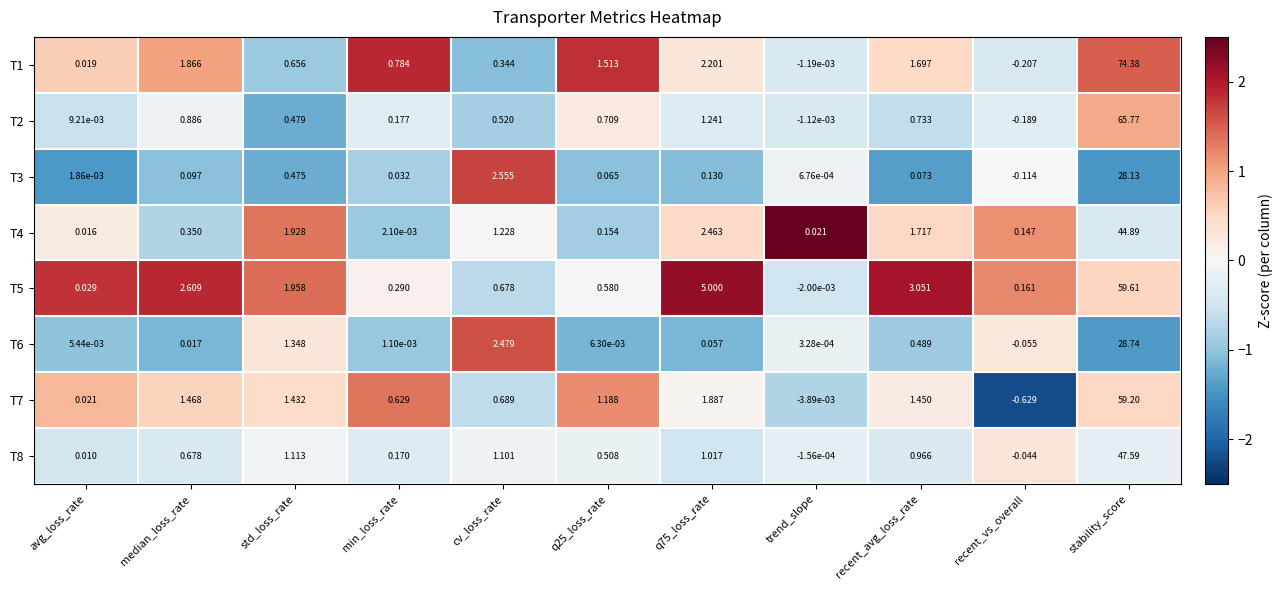

At which category does the chart reach its minimum across all series?

recent_vs_overall